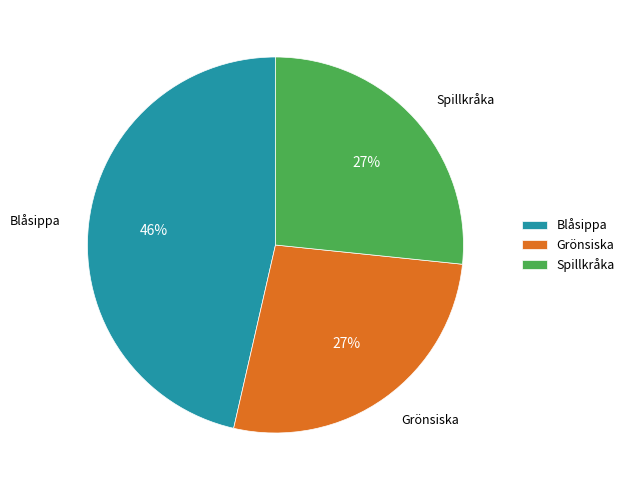

What is the ratio of the value at Grönsiska to the value at Spillkråka?

1.0